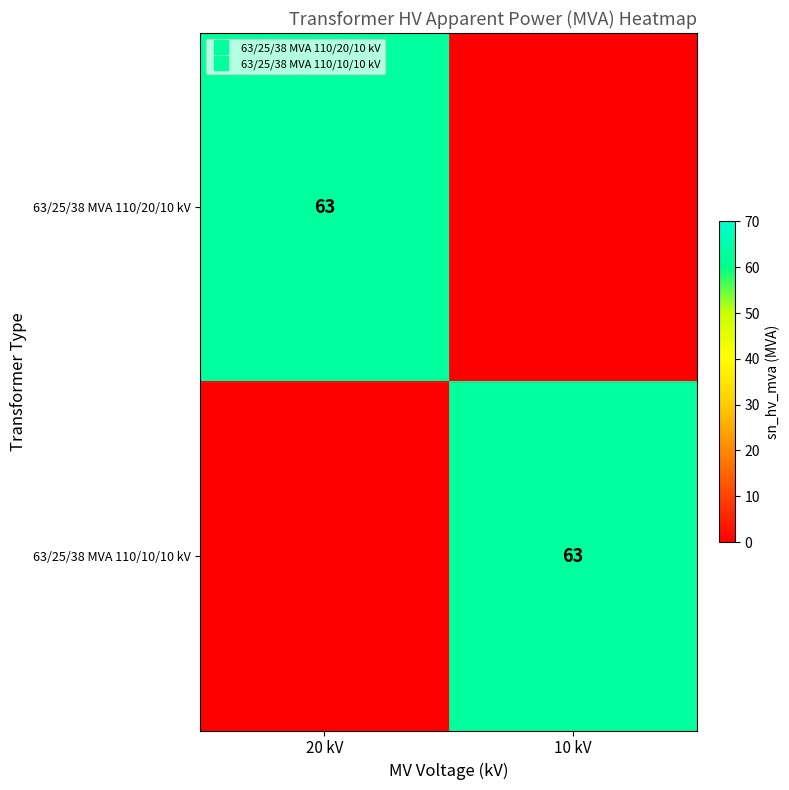

The 63/25/38 MVA 110/20/10 kV series shows 0 at 10 kV. True or false?

True